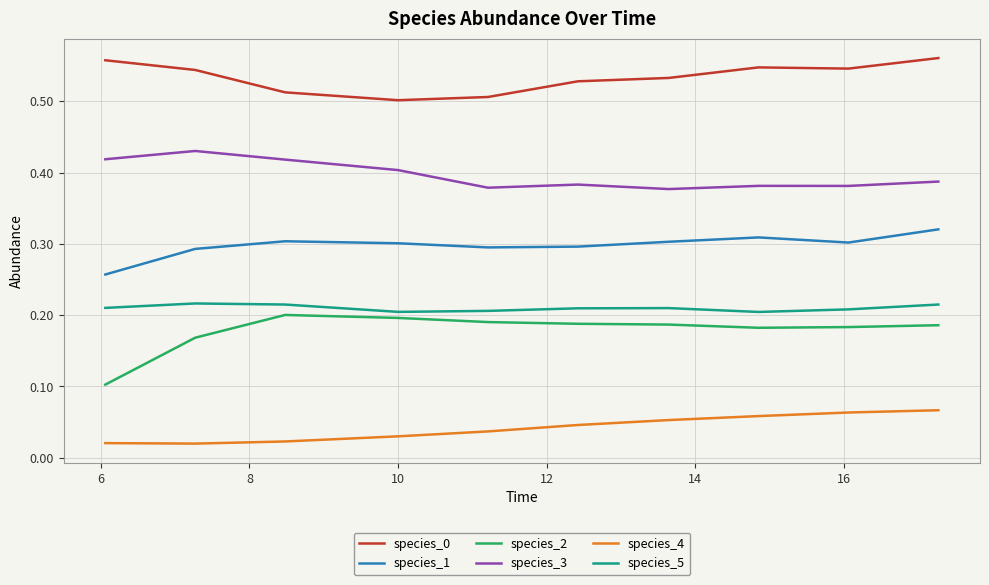

Which series has the widest spread of values?

species_2